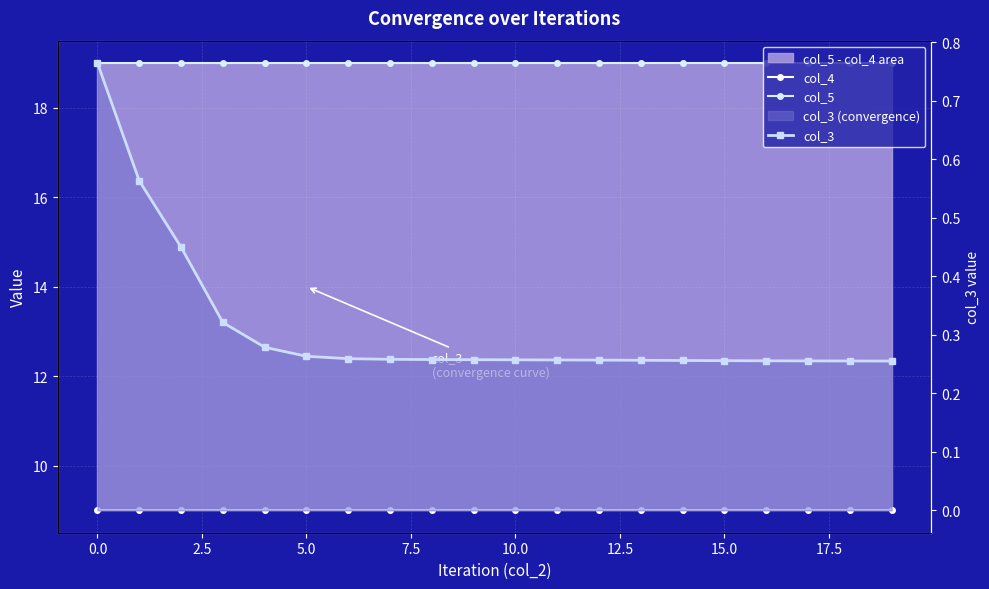

At 5.0, list the series in order from largest to smallest.

col_5, col_4, col_3